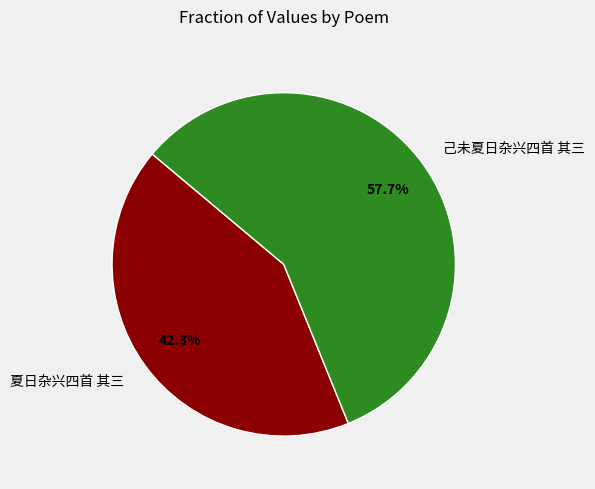

Is it true that 夏日杂兴四首 其三 is 42% of the pie?

True